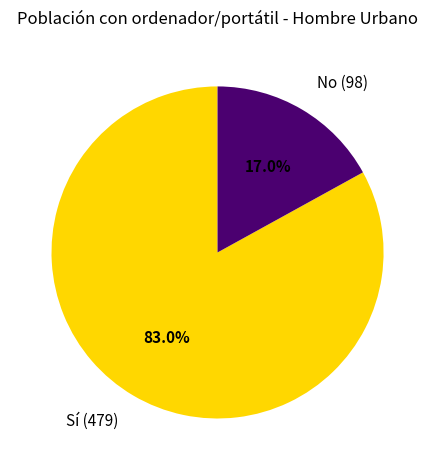

The Sí (479) slice represents 89% of the pie. True or false?

False